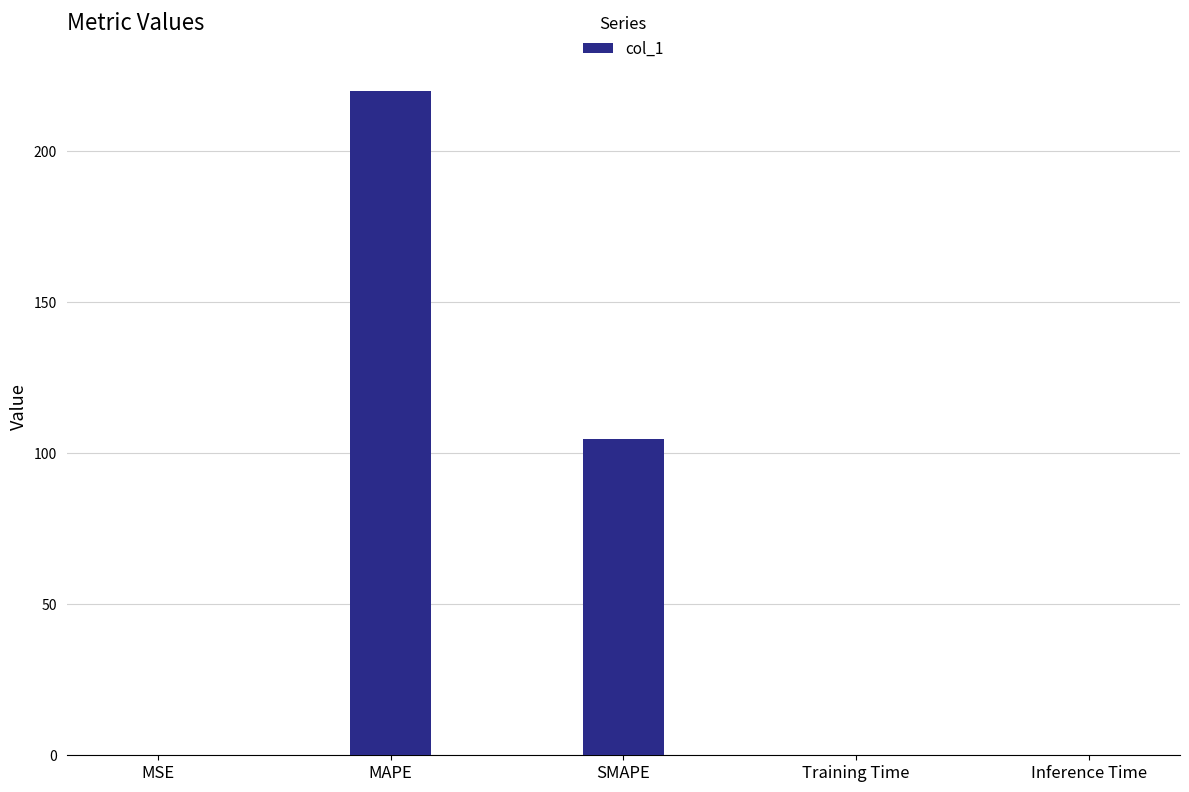

What is the greatest value displayed?

220.0